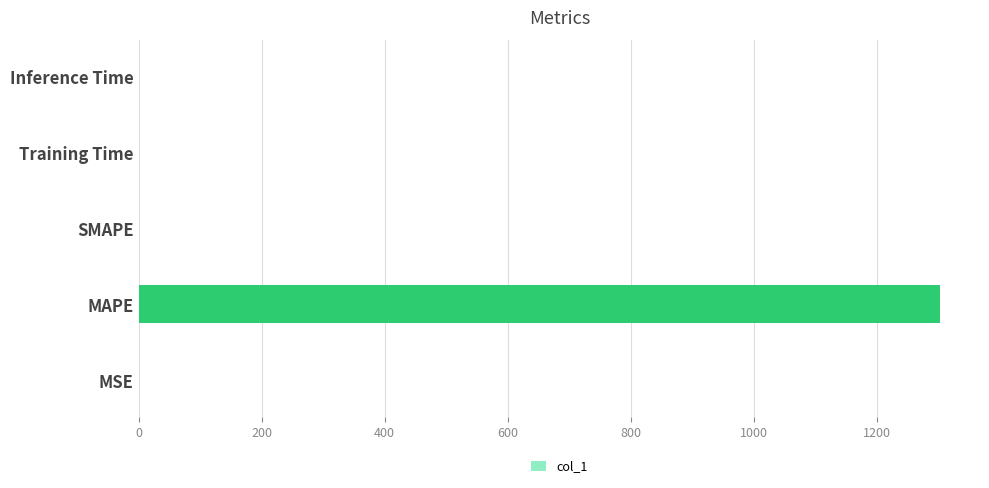

How many values exceed 0?

4